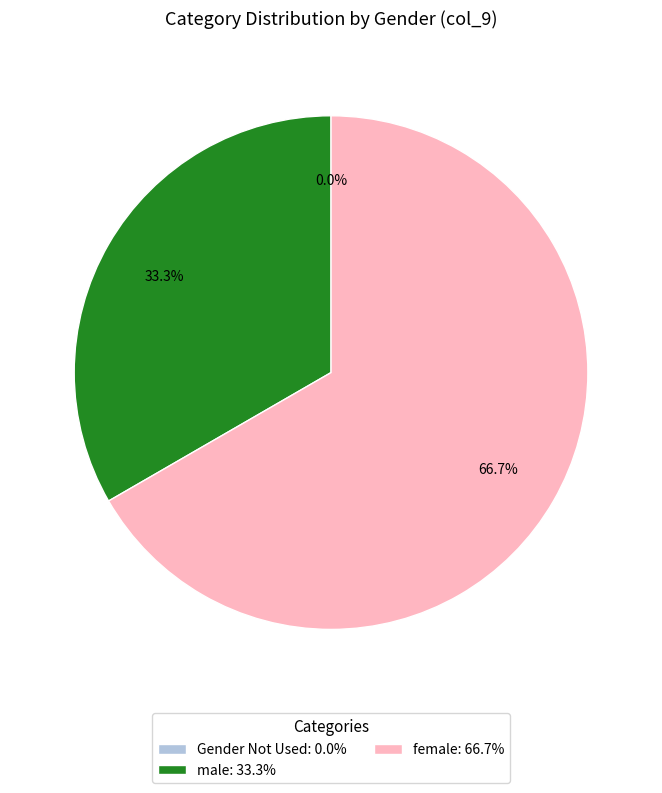

Combined, what portion of the pie is male and female?

100.0%